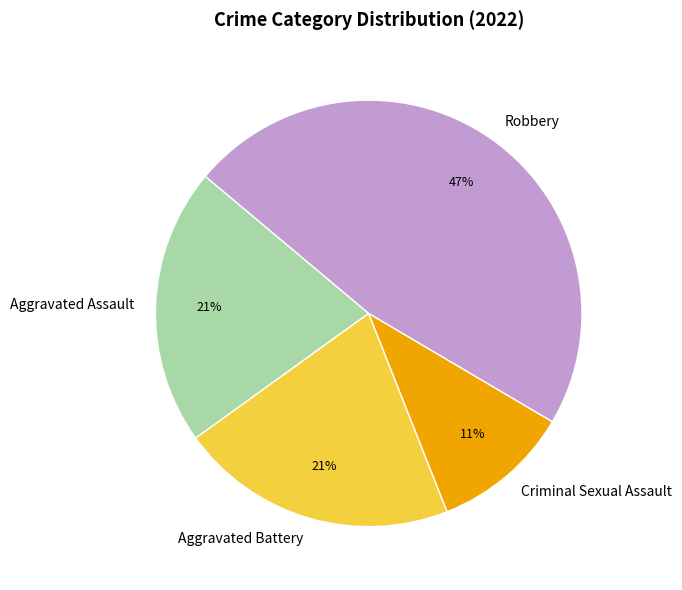

To the nearest percent, what is the combined percentage of Robbery and Aggravated Assault?

68%